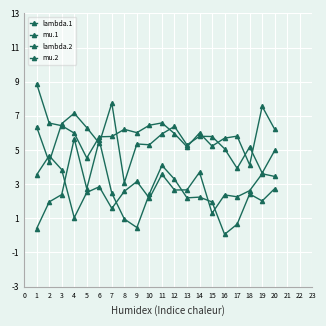

Is the value of mu.1 at 2 greater than the value of mu.2 at 5?

Yes